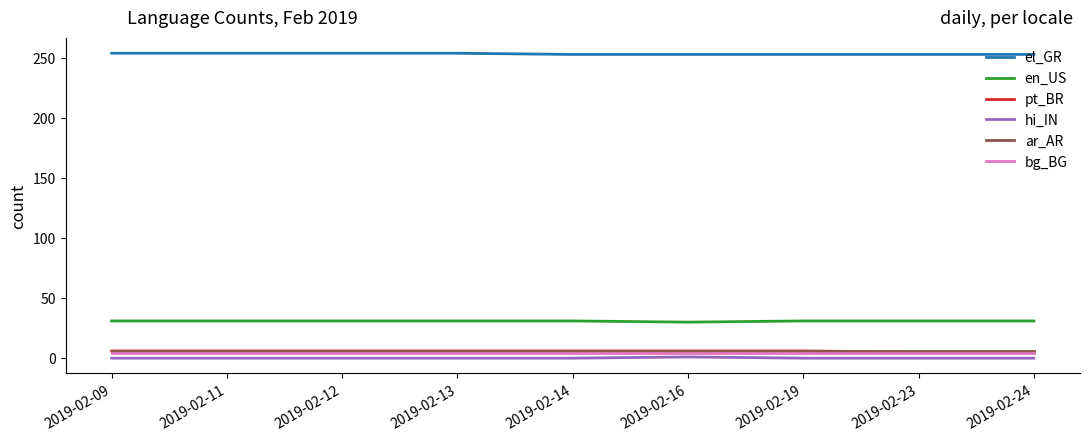

Which series has the largest total across all categories?

el_GR